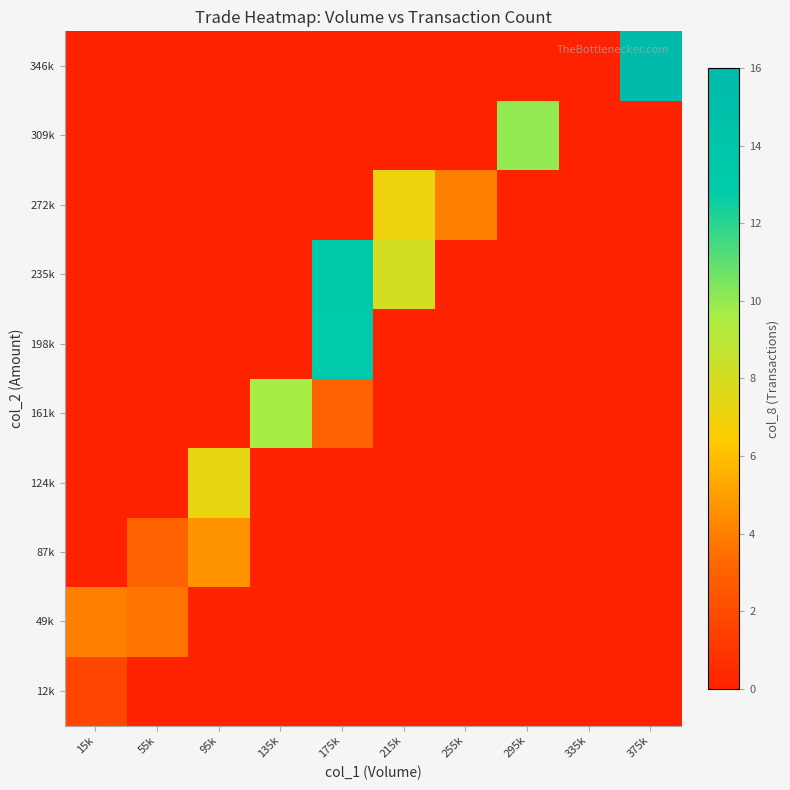

How many data points does each series have?

10